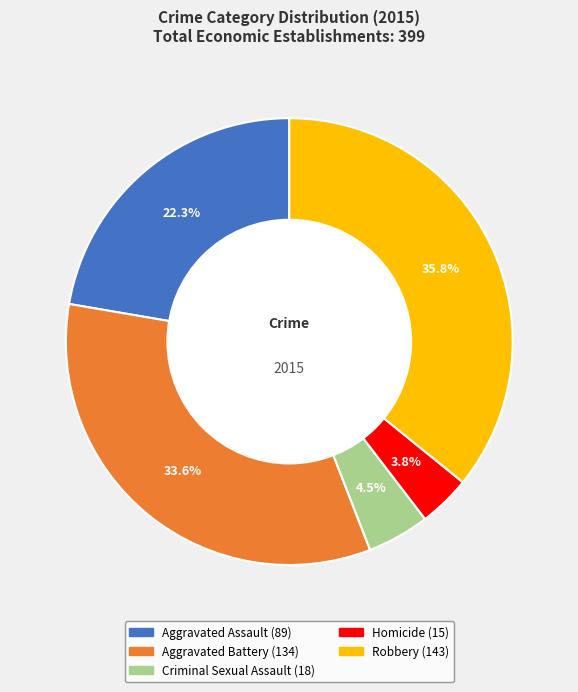

Between Aggravated Battery and Aggravated Assault, which is larger?

Aggravated Battery